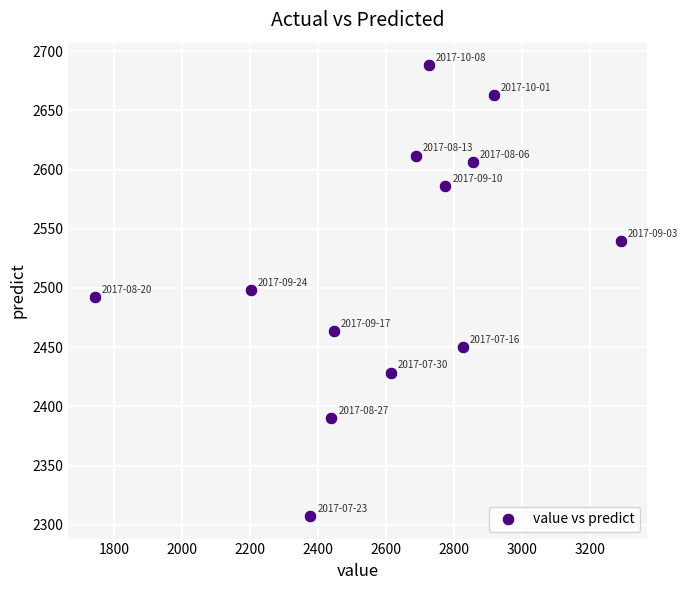

What is the range of X values (max minus min)?

1546.0